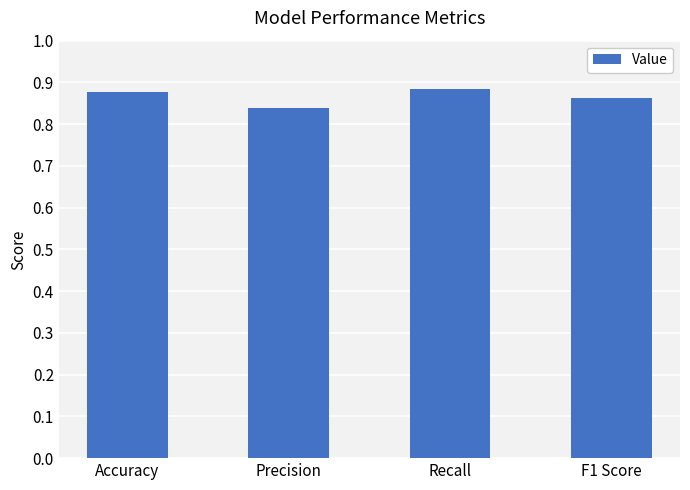

What is the label of the 2nd bar from the left?

Precision